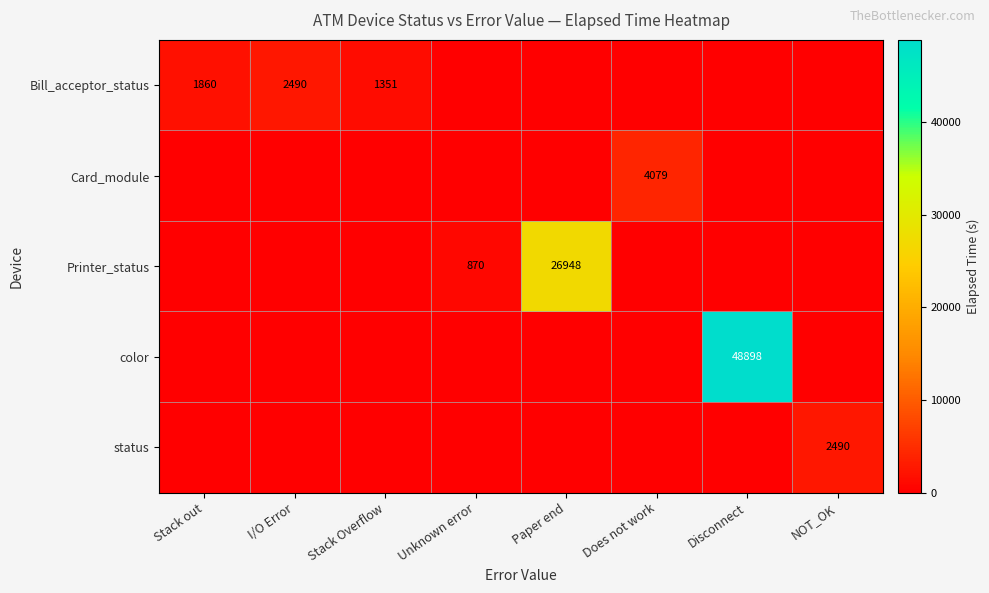

Rank the categories by Bill_acceptor_status value from highest to lowest.

I/O Error, Stack out, Stack Overflow, Unknown error, Paper end, Does not work, Disconnect, NOT_OK